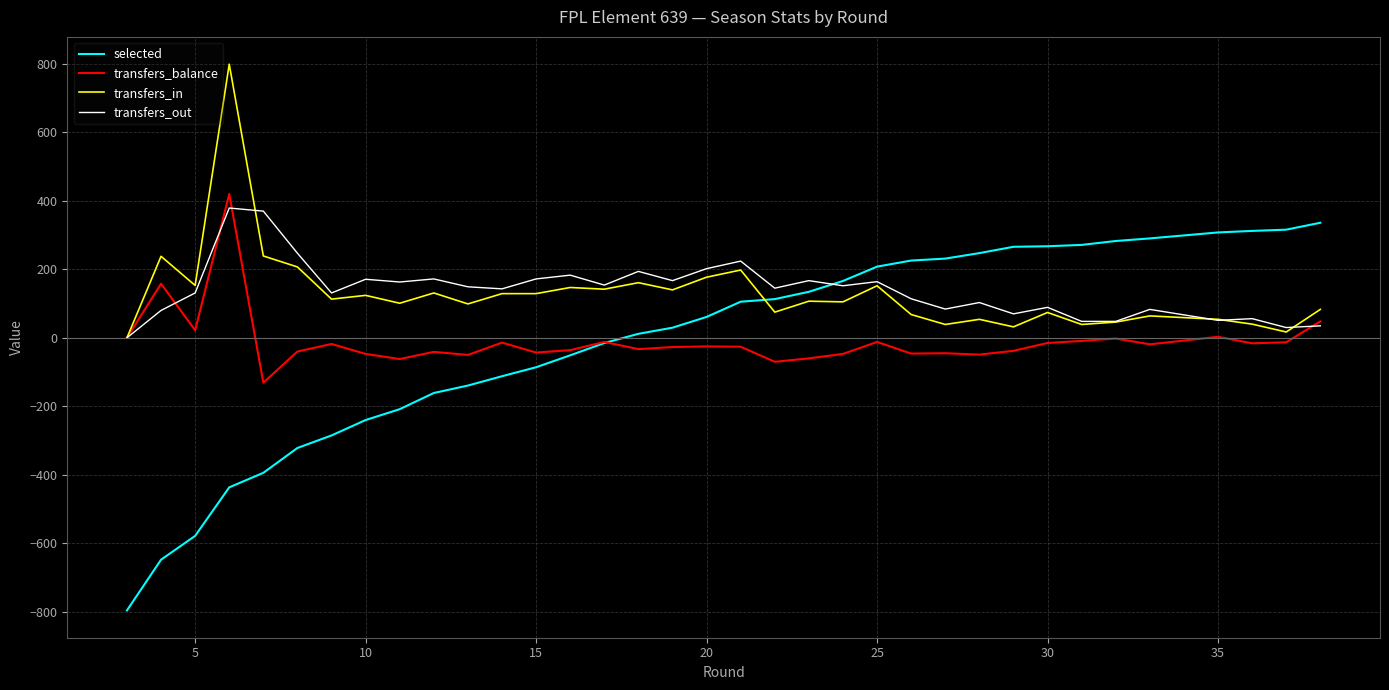

In transfers_out, how many points are lower than both neighbors (excluding endpoints)?

11